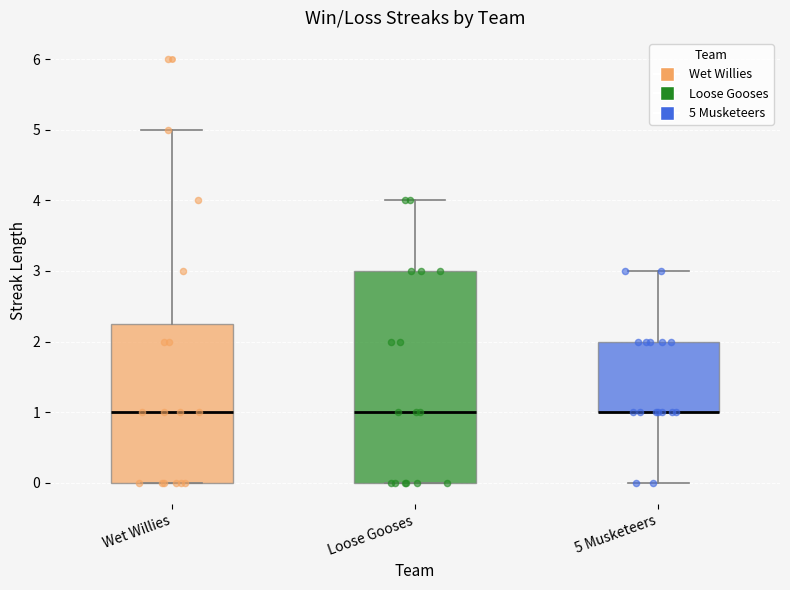

Where is the lower edge of the box for Wet Willies on the y-axis? The values are not printed on the chart, so give them approximately, as read against the axis.

0.0